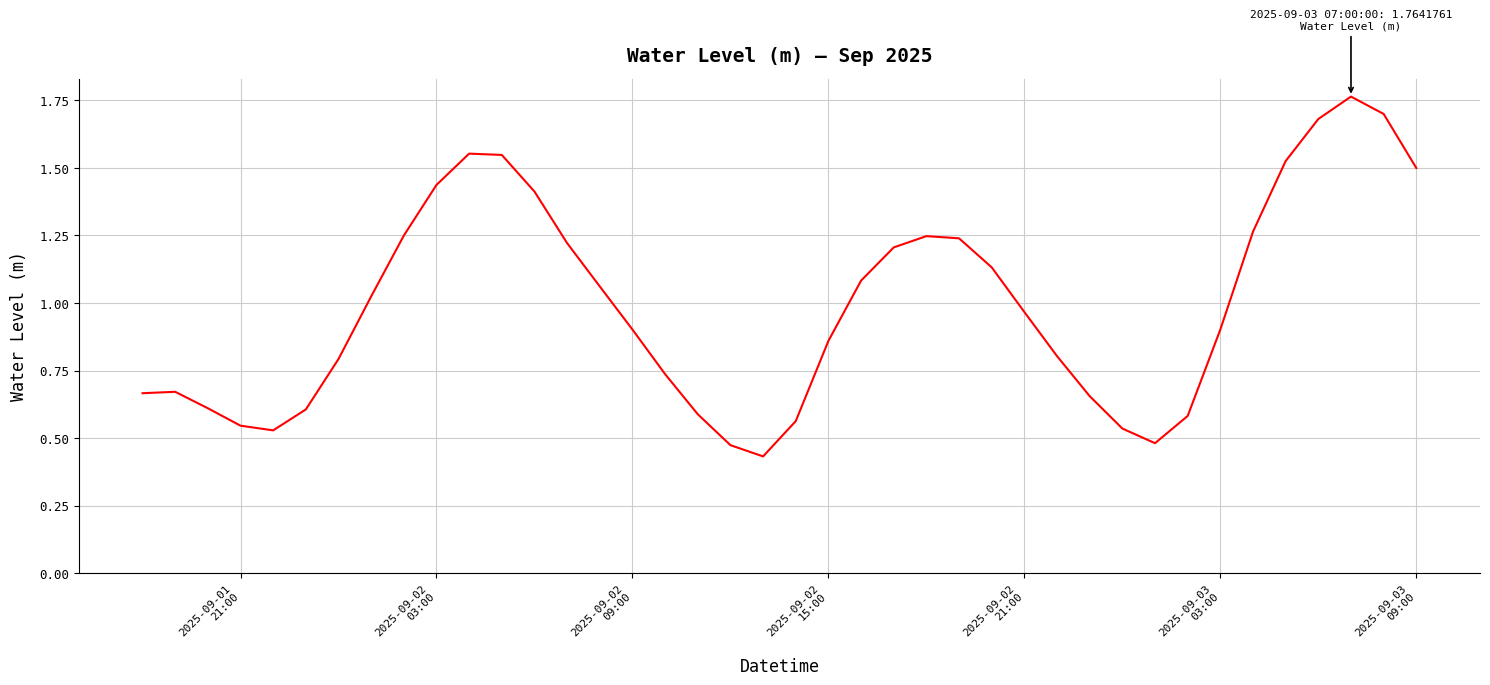

Is this an area chart (filled region under the line)?

No